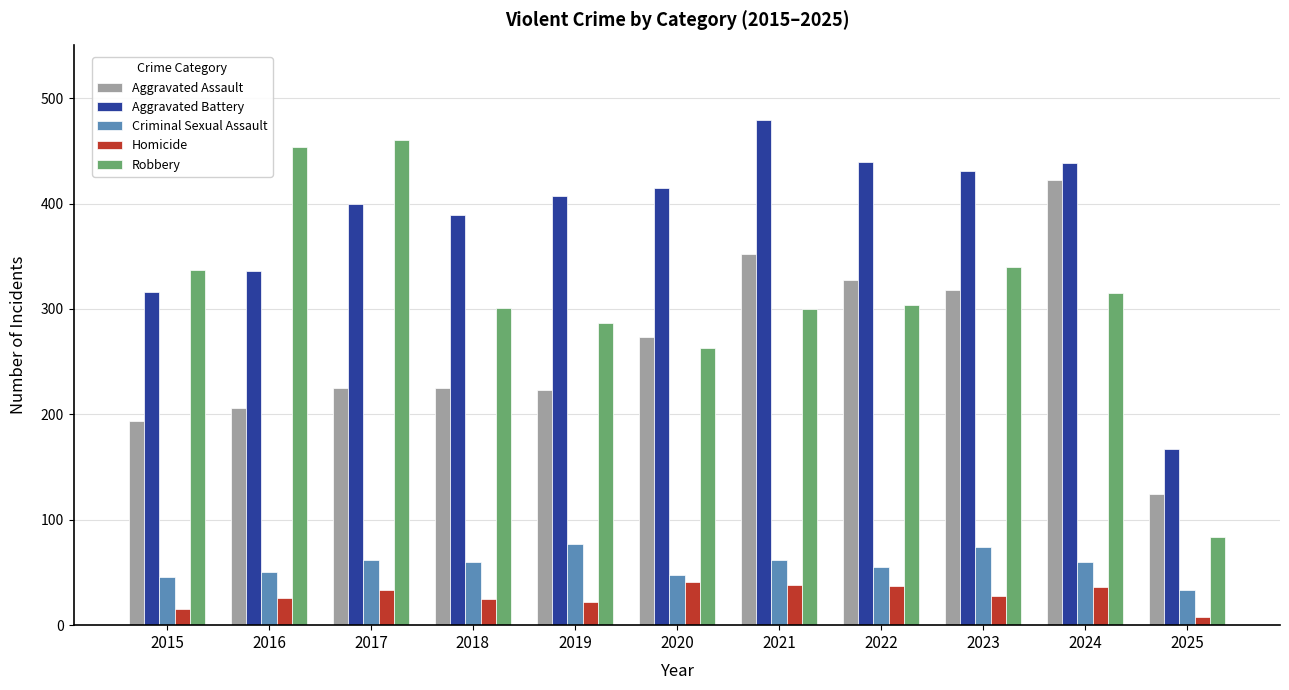

List the series in order of their peak value, lowest first.

Homicide, Criminal Sexual Assault, Aggravated Assault, Robbery, Aggravated Battery